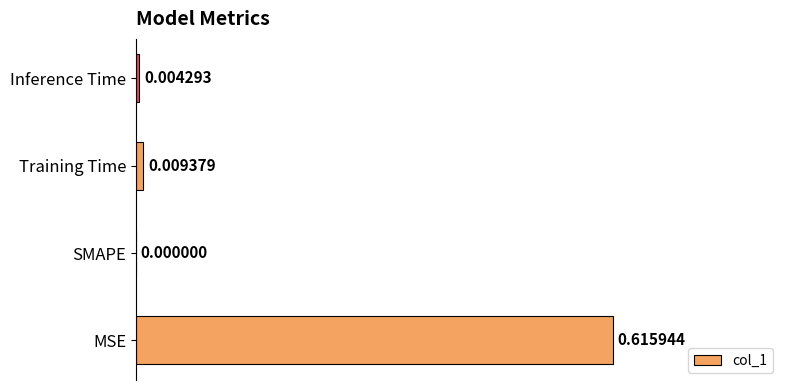

Count the number of data series in this chart.

1